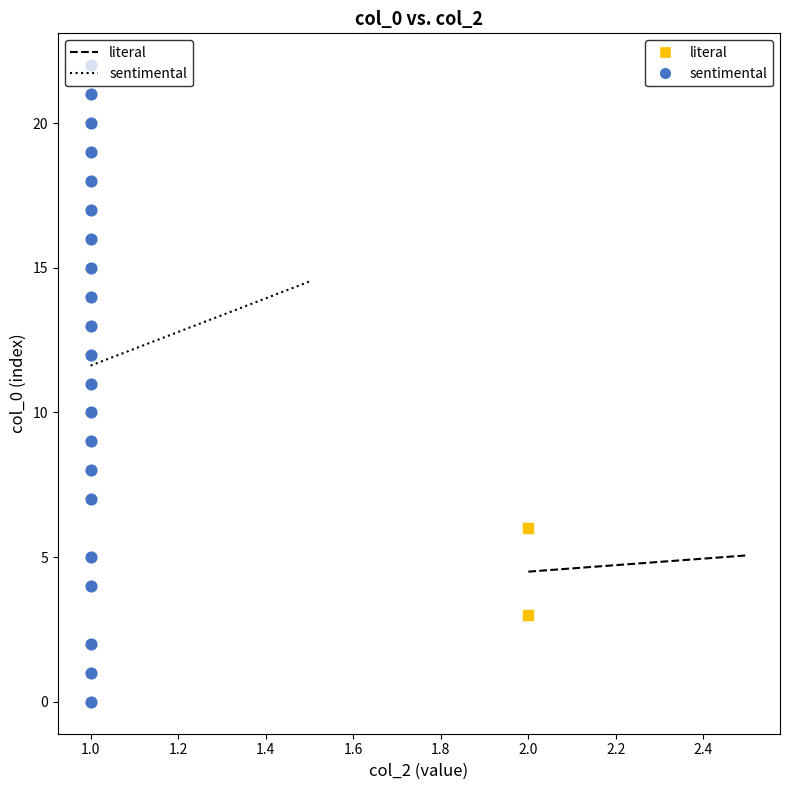

What are all the series names shown in the legend?

literal, sentimental